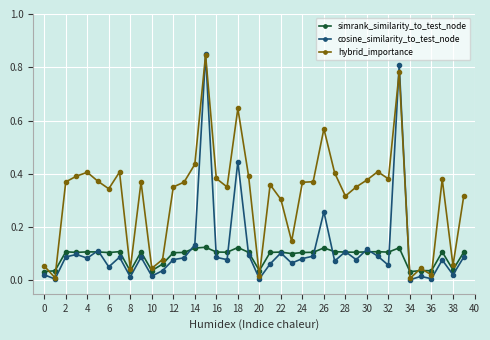

Which series has the largest total across all categories?

hybrid_importance